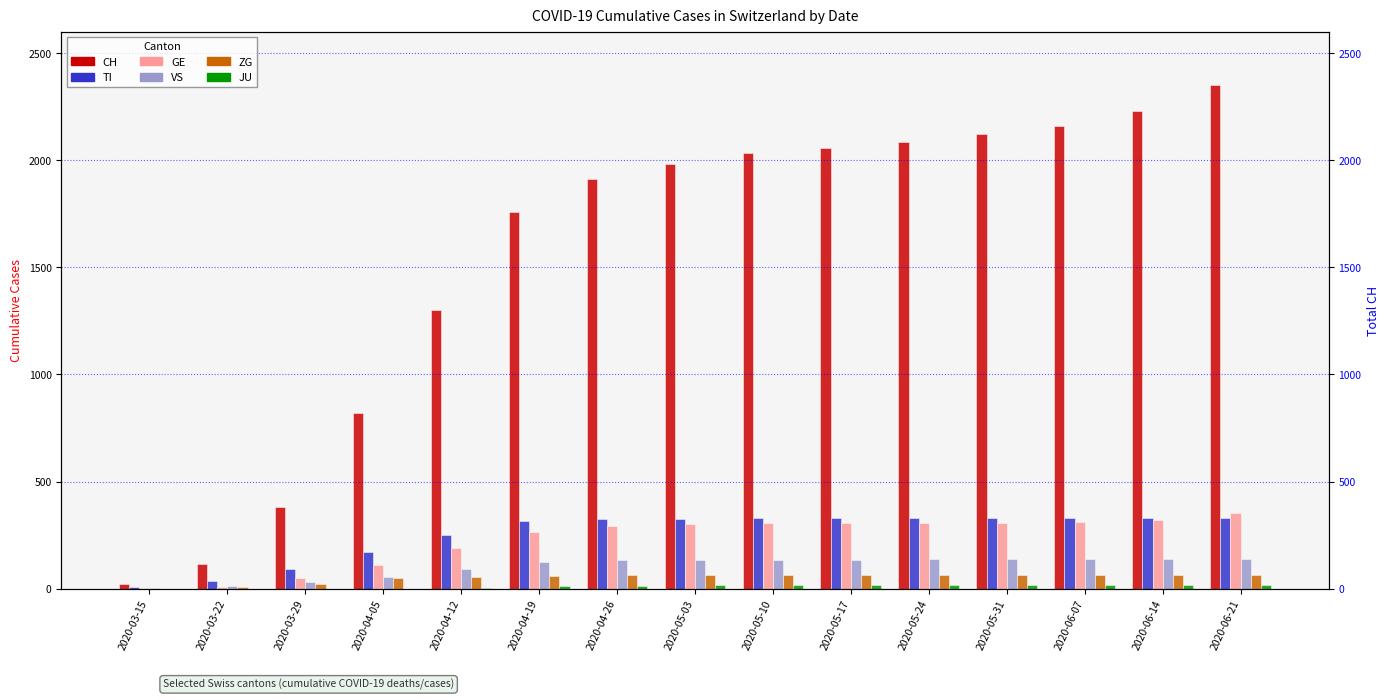

What is the greatest value displayed?

2349